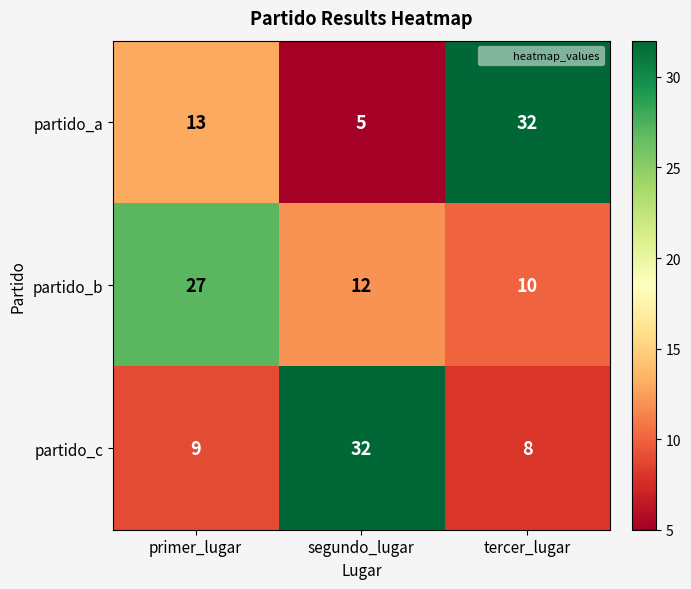

What is the approximate value of partido_a at segundo_lugar?

5